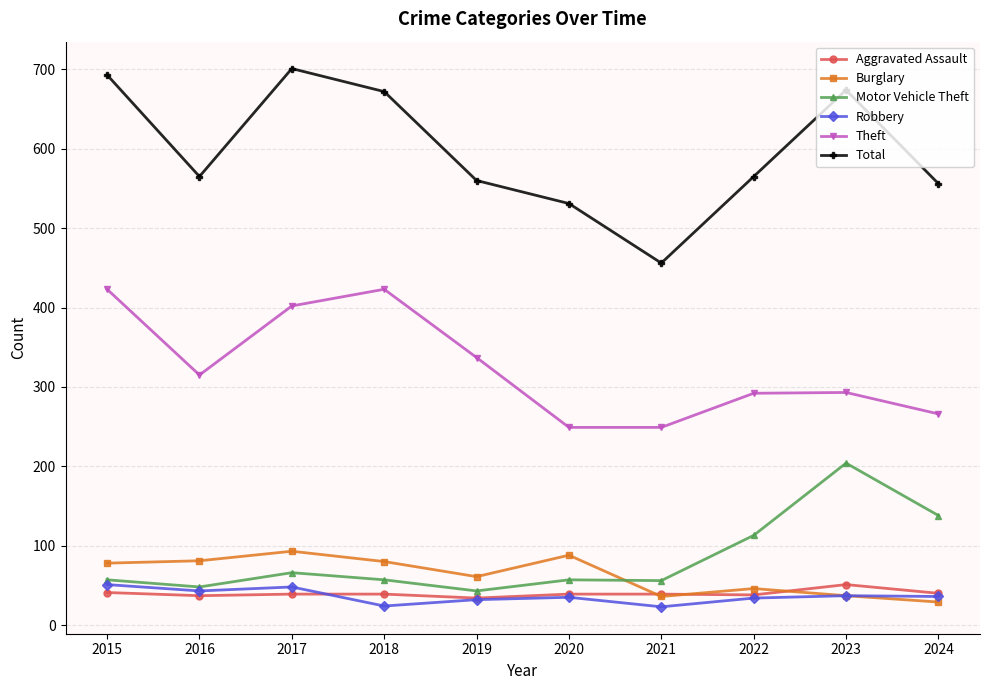

Read the Aggravated Assault value at 2022.

38